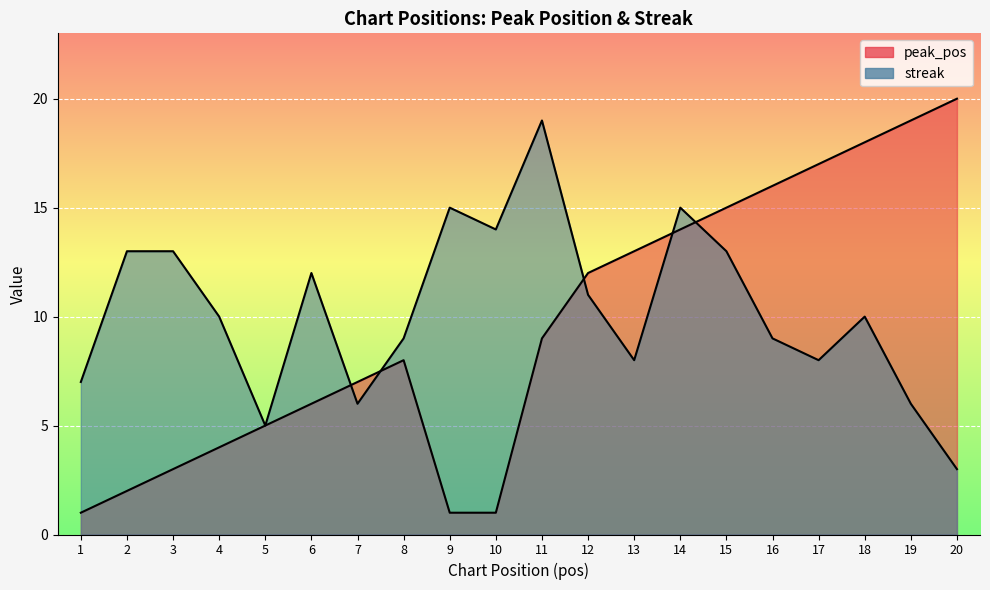

Between 16 and 17, which series saw the biggest shift?

peak_pos